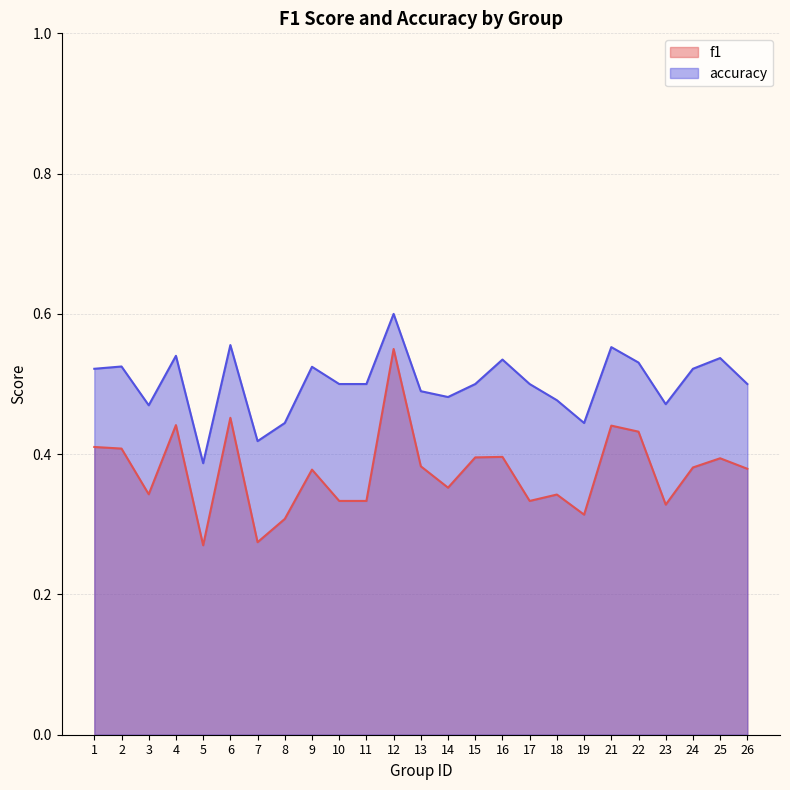

Reading left to right, list all the values displayed in this chart.

f1: 0.4	0.4	0.3	0.4	0.3	0.5	0.3	0.3	0.4	0.3	0.3	0.6	0.4	0.4	0.4	0.4	0.3	0.3	0.3	0.4	0.4	0.3	0.4	0.4	0.4
accuracy: 0.5	0.5	0.5	0.5	0.4	0.6	0.4	0.4	0.5	0.5	0.5	0.6	0.5	0.5	0.5	0.5	0.5	0.5	0.4	0.6	0.5	0.5	0.5	0.5	0.5